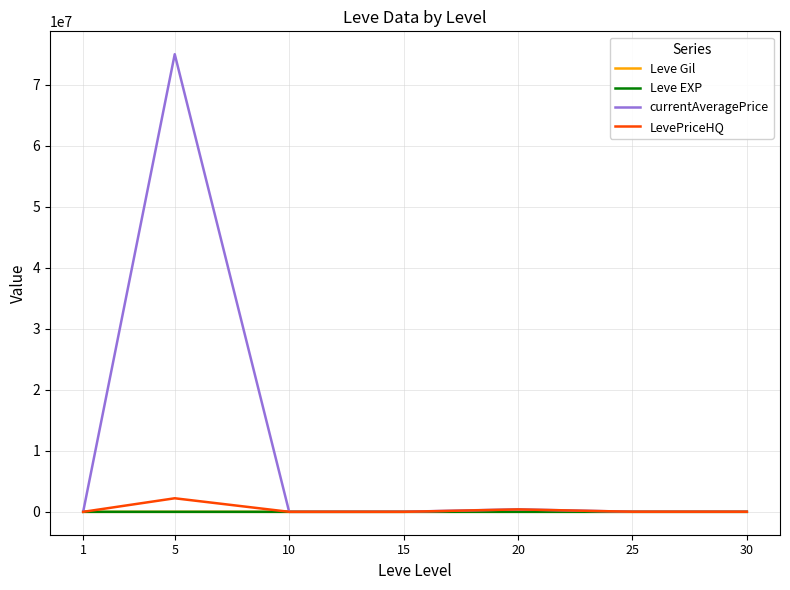

The value of Leve Gil at 5 is 363.3. True or false?

True